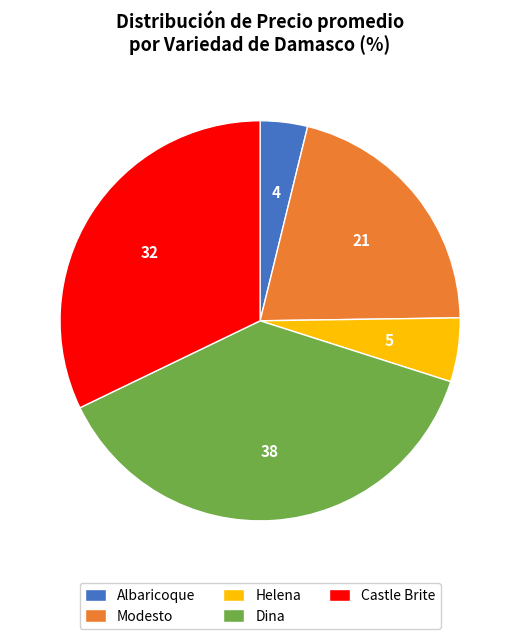

Combined, do Modesto and Albaricoque account for over 50%?

No